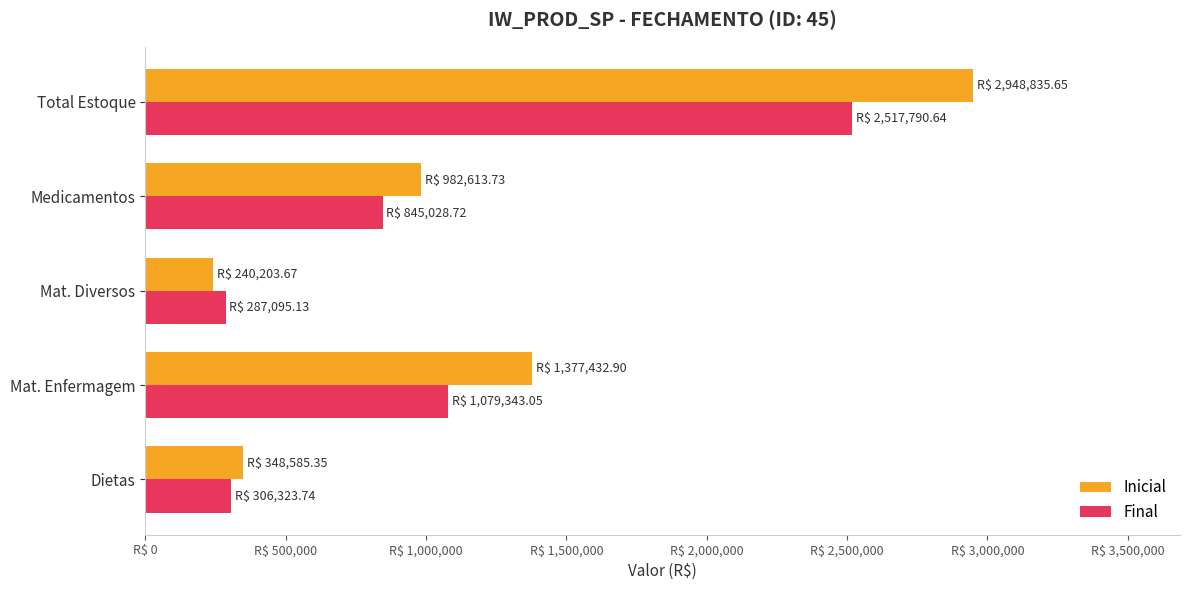

What are all the series names shown in the legend?

Inicial, Final